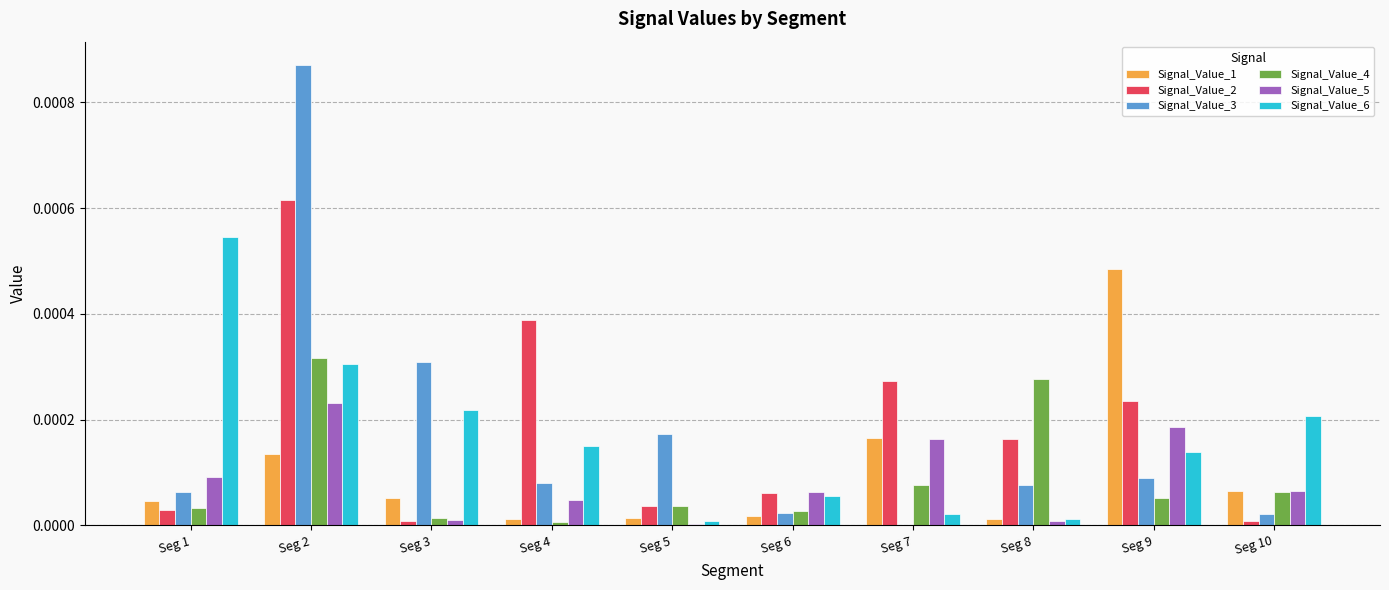

Is the value of Signal_Value_6 at Seg 9 greater than the value of Signal_Value_1 at Seg 5?

Yes